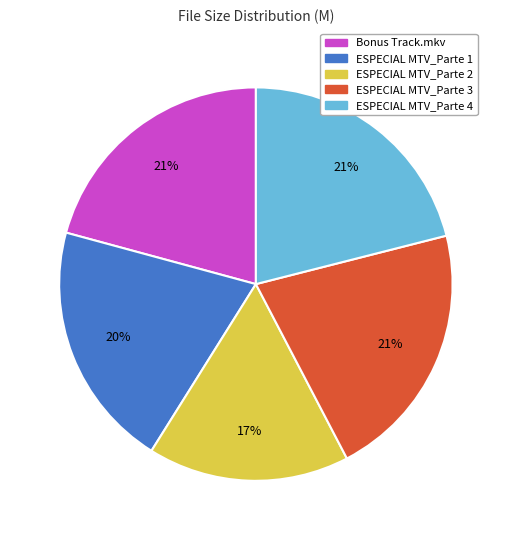

Which category has the smallest portion of the pie?

ESPECIAL MTV_Parte 2